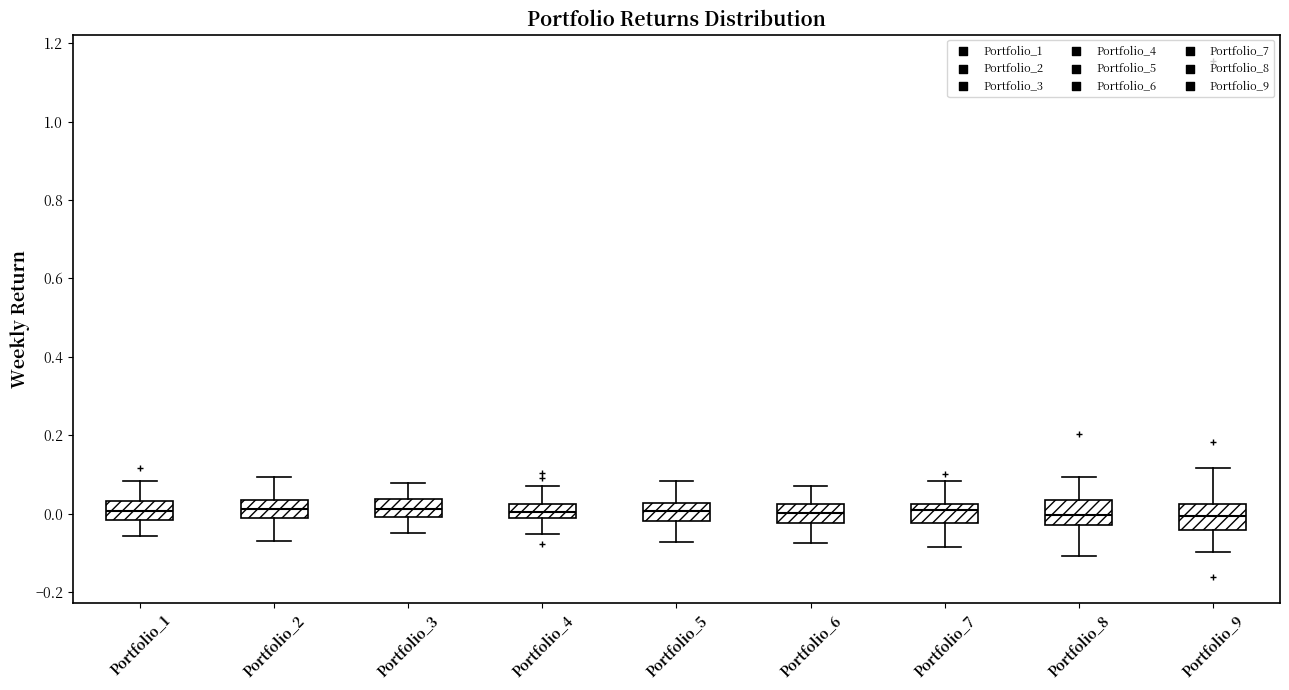

Reading left to right, read every box against the y-axis: the position of its median line, the range the box covers, and the ends of its whiskers. The values are not printed on the chart, so give them approximately, as read against the axis.

Portfolio_1: median 0.00, box -0.02 to 0.04, whiskers -0.06 to 0.08
Portfolio_2: median 0.02, box -0.02 to 0.04, whiskers -0.06 to 0.10
Portfolio_3: median 0.02, box 0.00 to 0.04, whiskers -0.04 to 0.08
Portfolio_4: median 0.00, box -0.02 to 0.02, whiskers -0.06 to 0.08
Portfolio_5: median 0.00, box -0.02 to 0.02, whiskers -0.08 to 0.08
Portfolio_6: median 0.00, box -0.02 to 0.02, whiskers -0.08 to 0.08
Portfolio_7: median 0.02 (just below the box's upper edge), box -0.02 to 0.02, whiskers -0.08 to 0.08
Portfolio_8: median 0.00, box -0.02 to 0.04, whiskers -0.10 to 0.10
Portfolio_9: median 0.00, box -0.04 to 0.02, whiskers -0.10 to 0.12